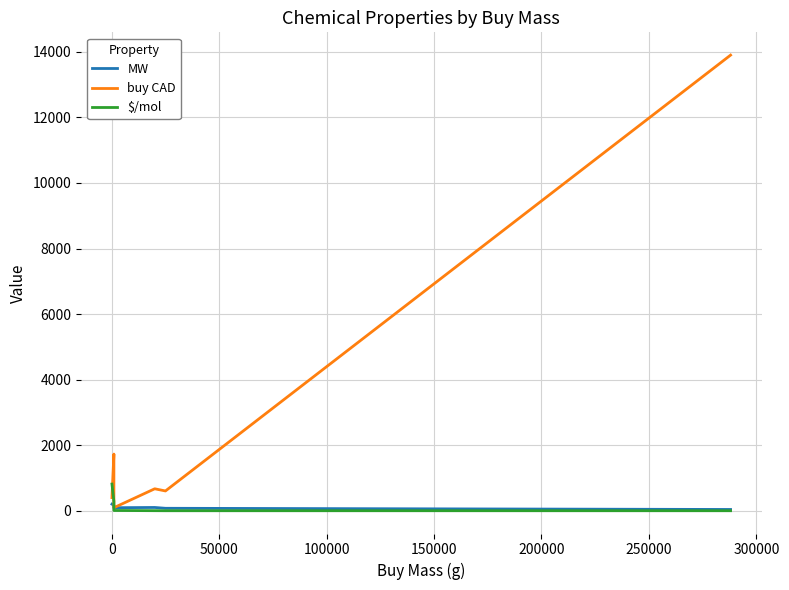

Rank the series at 0 from highest to lowest value.

buy CAD, $/mol, MW